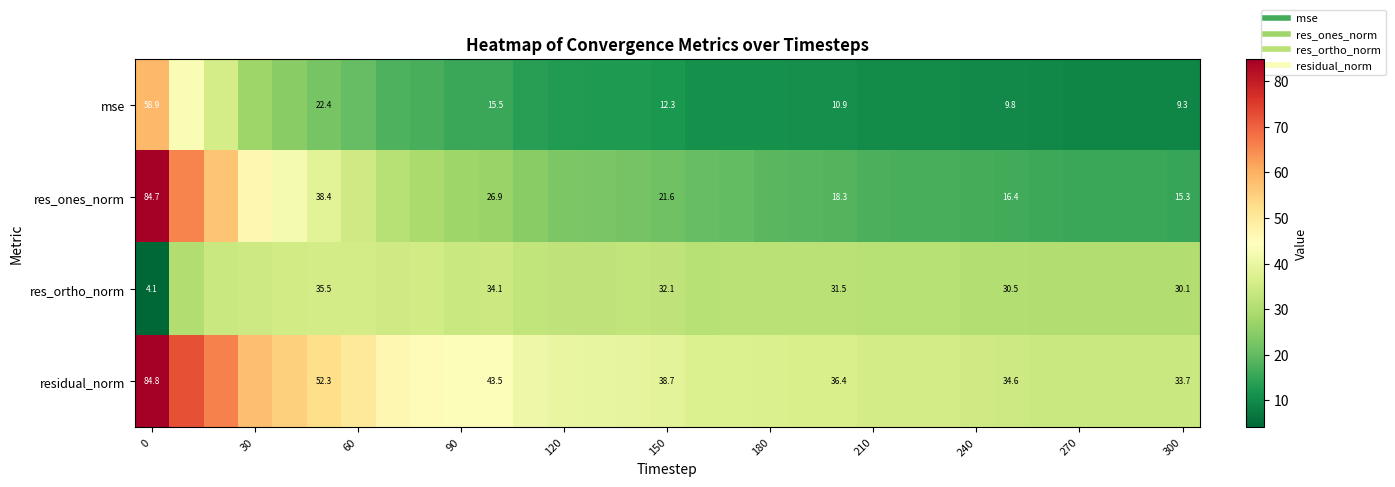

What is the sum of all mse values?

516.2